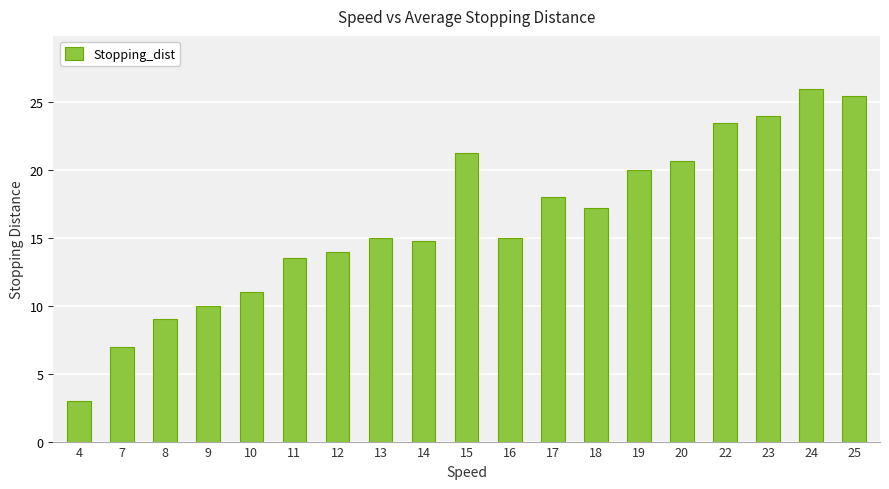

Which has a higher value, 15 or 16?

15